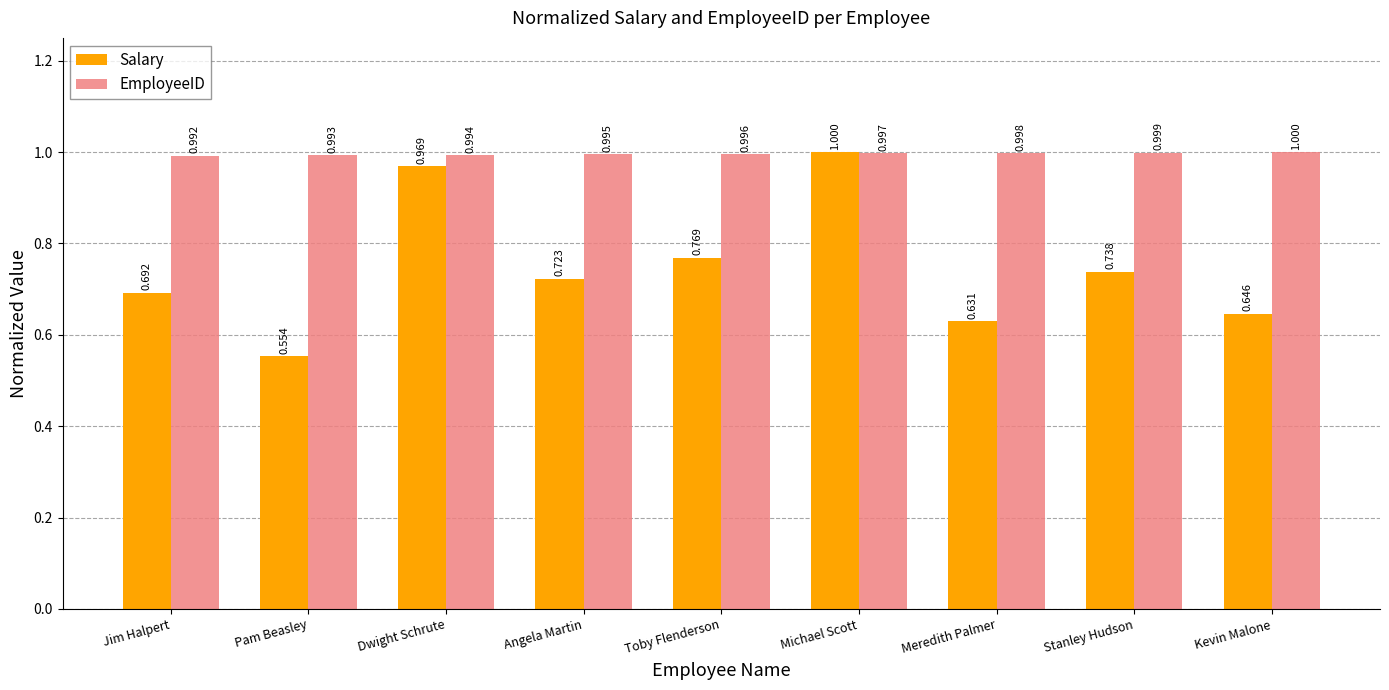

At Kevin Malone, list the series in order from smallest to largest.

Salary, EmployeeID